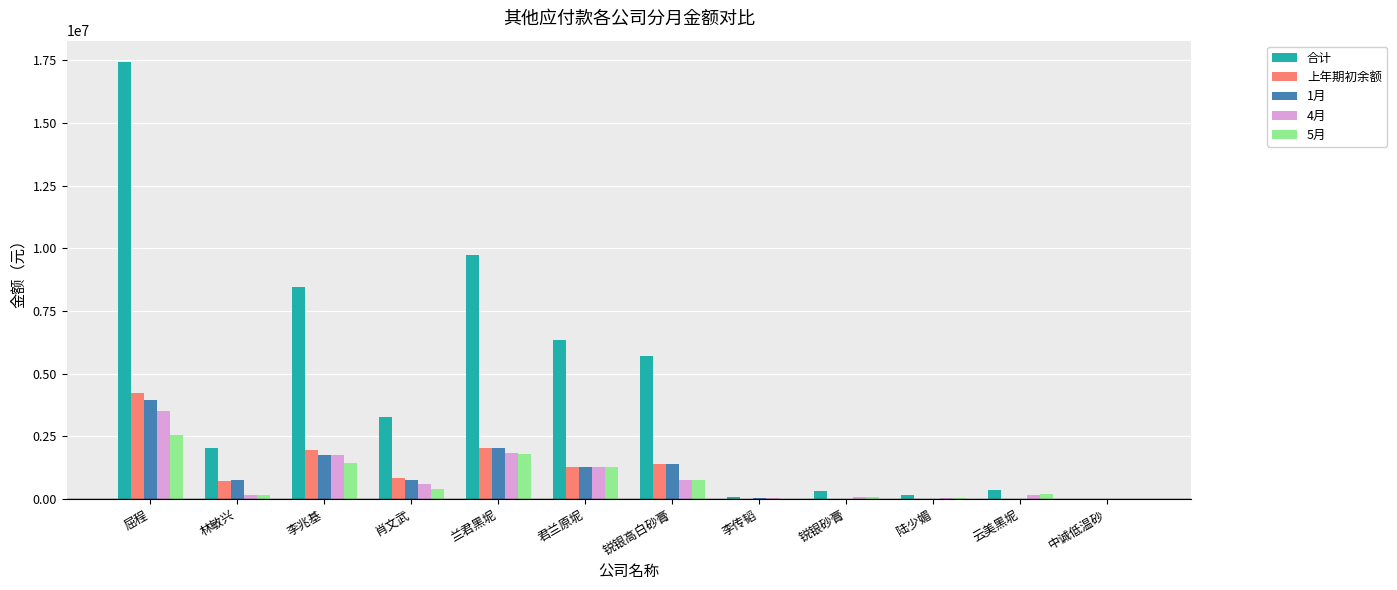

The value of 1月 at 云美黑坭 is -1792673.6. True or false?

False